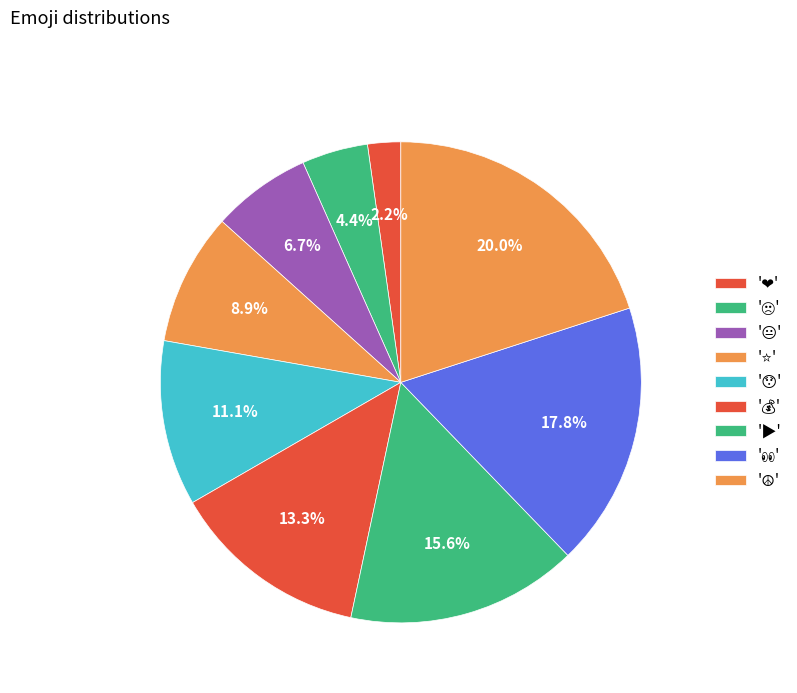

Does any single category account for the majority?

No